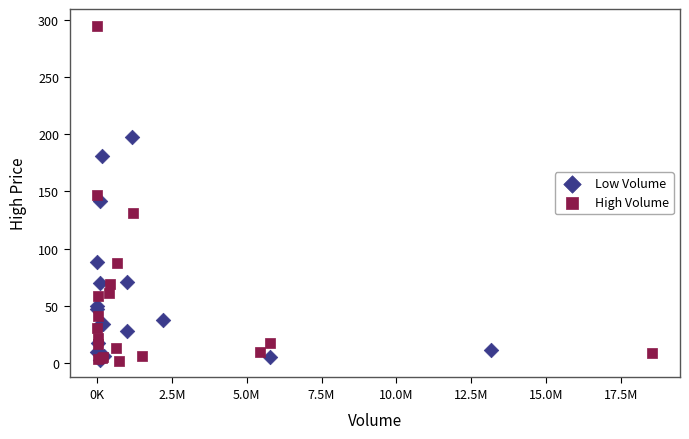

Which series contains the highest Y value?

High Volume